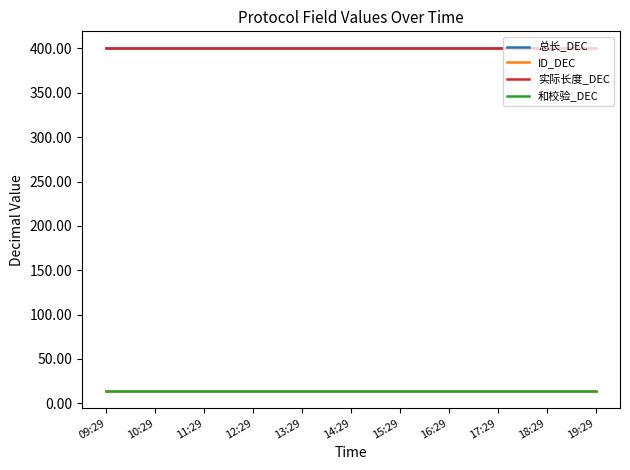

How many lines are shown in the chart?

4